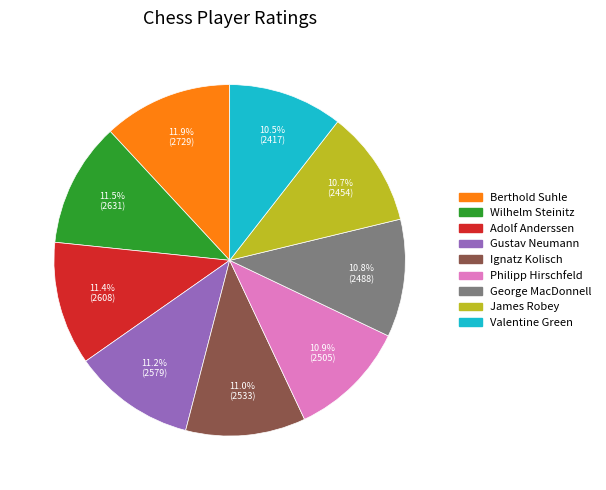

What percentage is the Philipp Hirschfeld slice, to the nearest percent?

11%